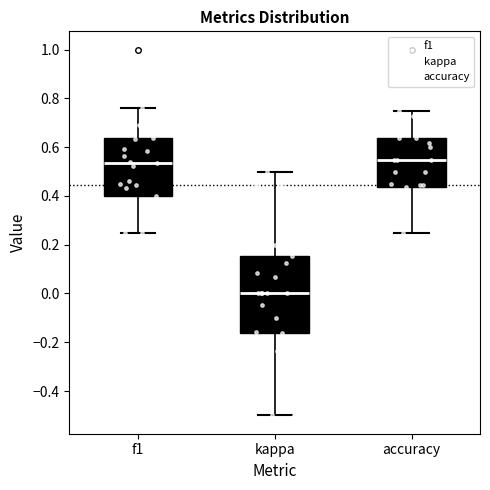

Where is the lower edge of the box for kappa on the y-axis? The values are not printed on the chart, so give them approximately, as read against the axis.

-0.16